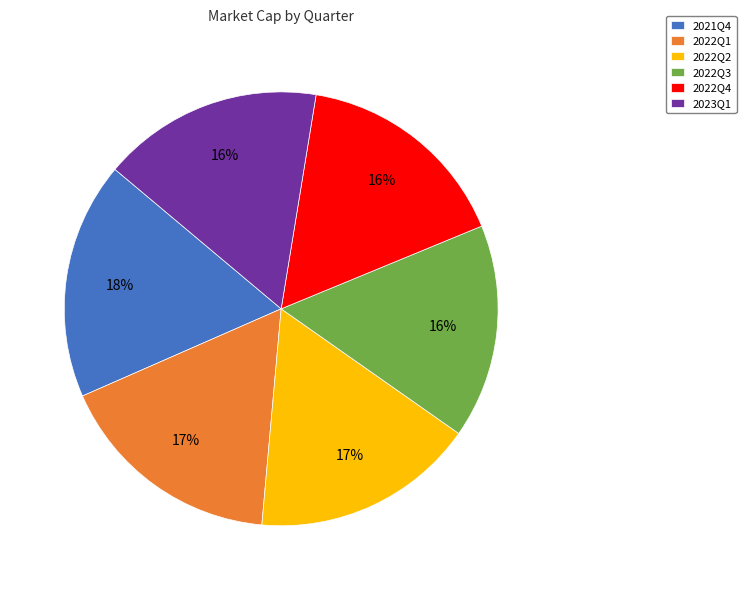

What percentage is the 2022Q4 slice, to the nearest percent?

16%